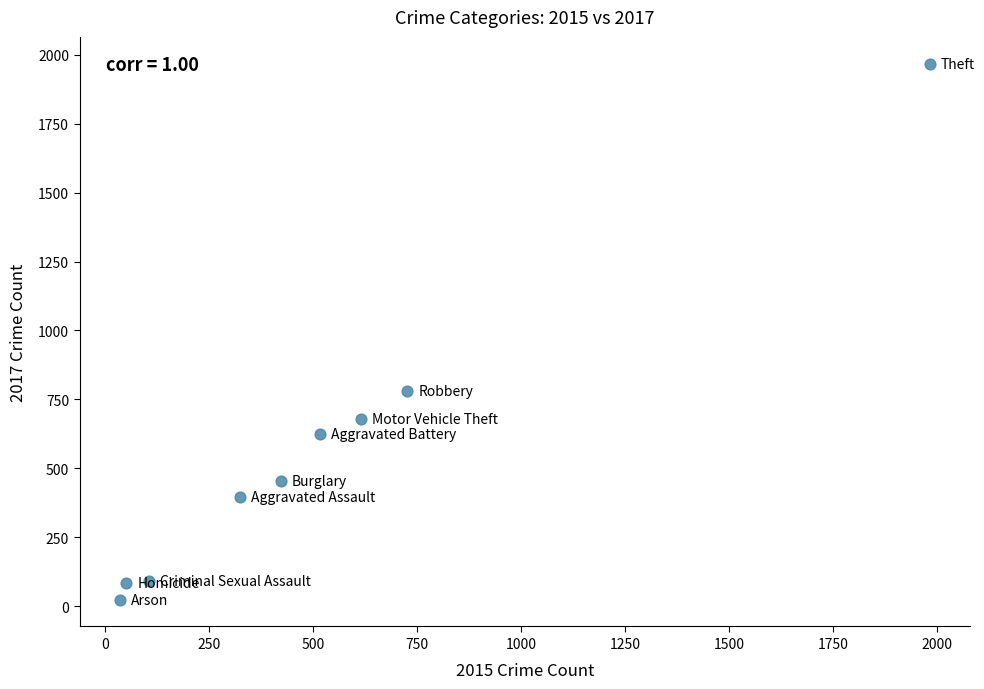

What Y value in the scatter plot is closest to 995?

780